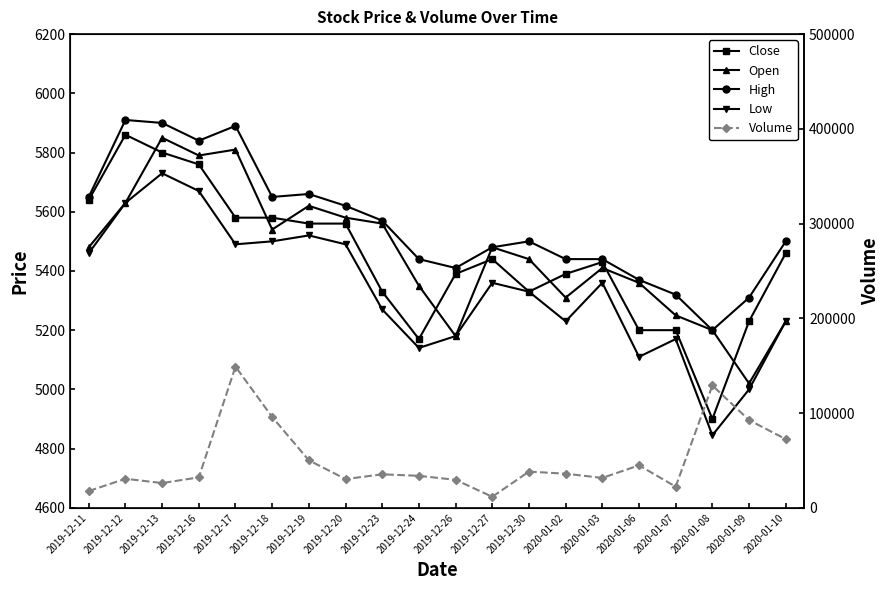

True or false: High and Open cross at least once.

False